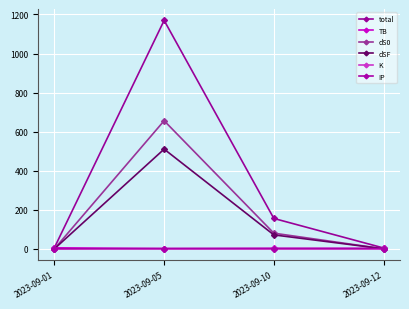

Rank the series at 2023-09-12 from lowest to highest value.

K, dS0, dSF, IP, TB, total